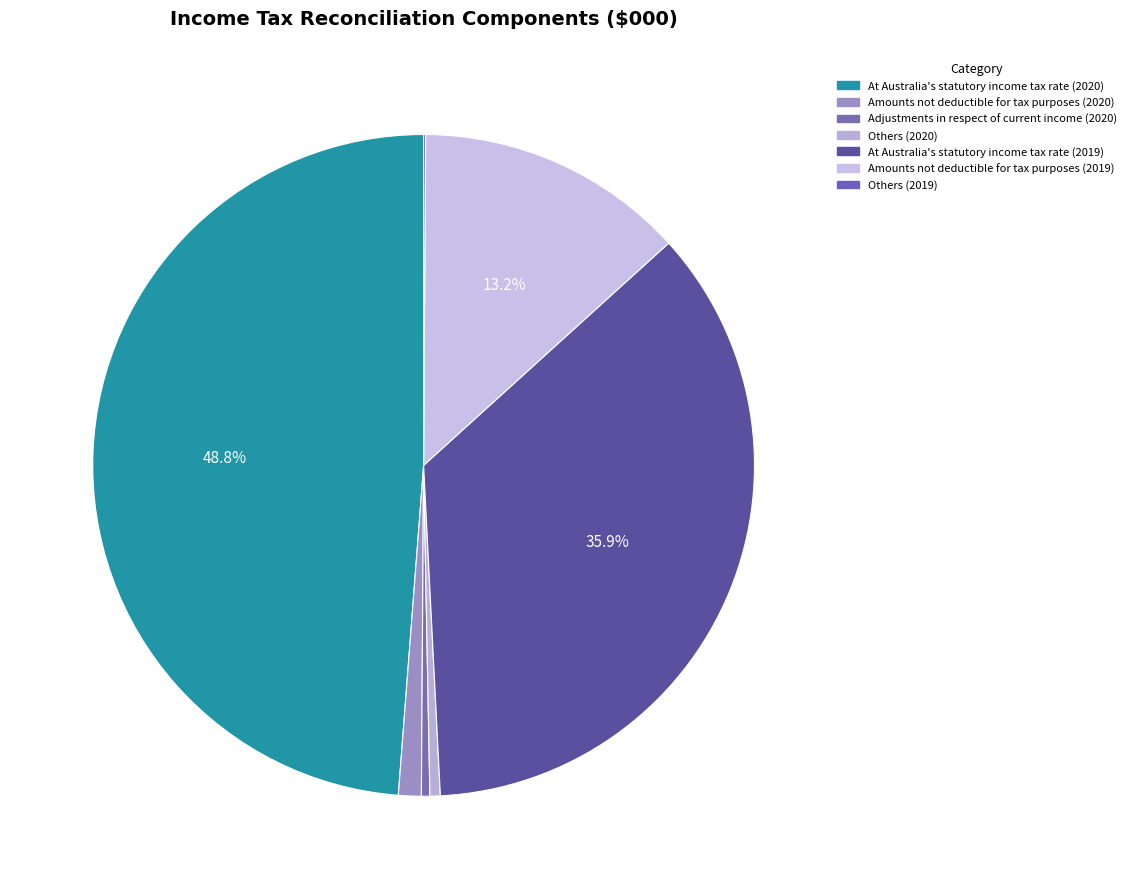

Is Adjustments in respect of current income (2020) the majority of the pie?

No